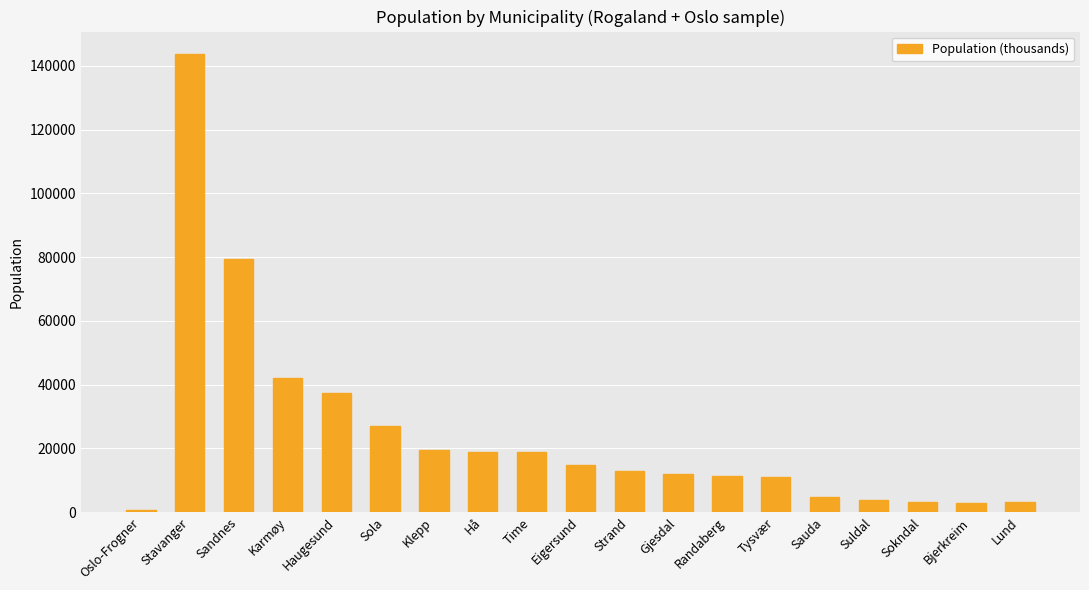

Does the chart contain any negative values?

No